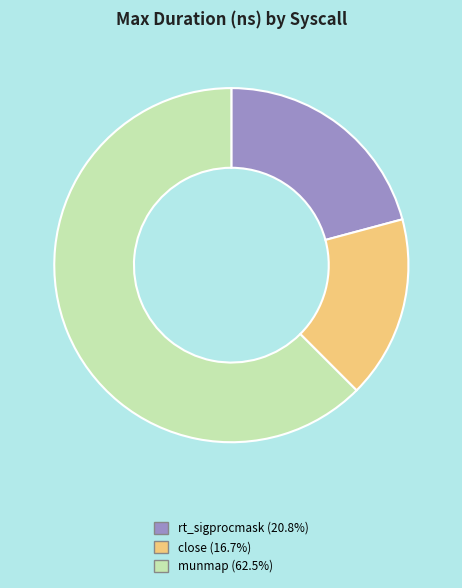

Which category has the smallest portion of the pie?

close